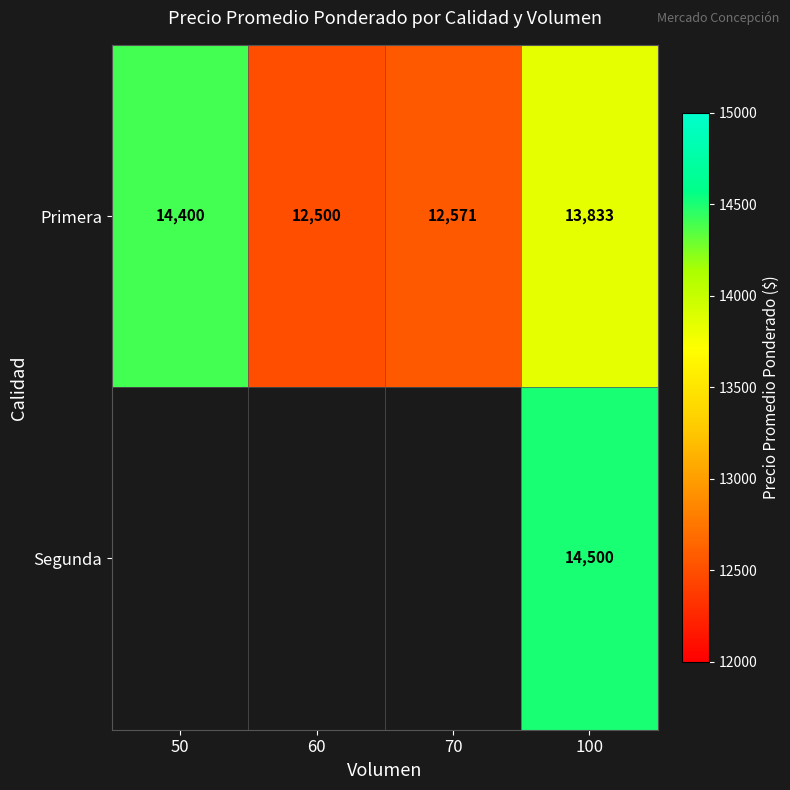

What is the difference between the Primera values at 50 and 100?

567